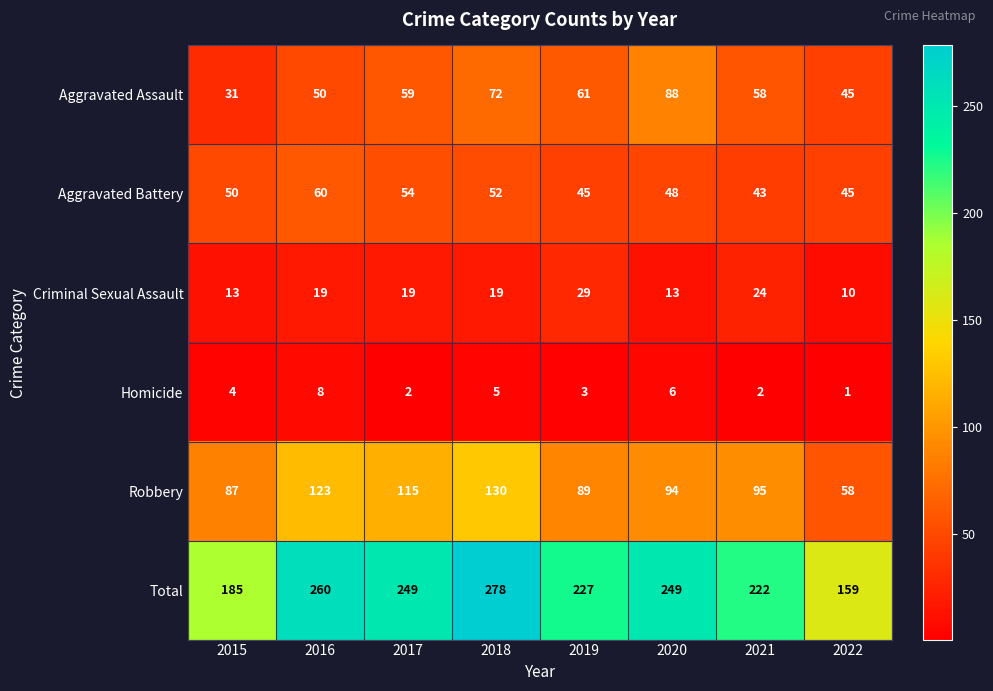

Rank the series at 2020 from highest to lowest value.

Total, Robbery, Aggravated Assault, Aggravated Battery, Criminal Sexual Assault, Homicide